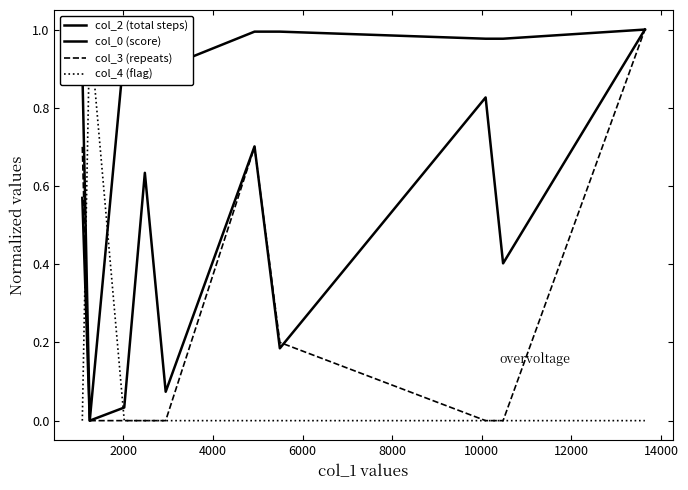

True or false: col_3 (repeats) has more than 1 interior local peaks.

False